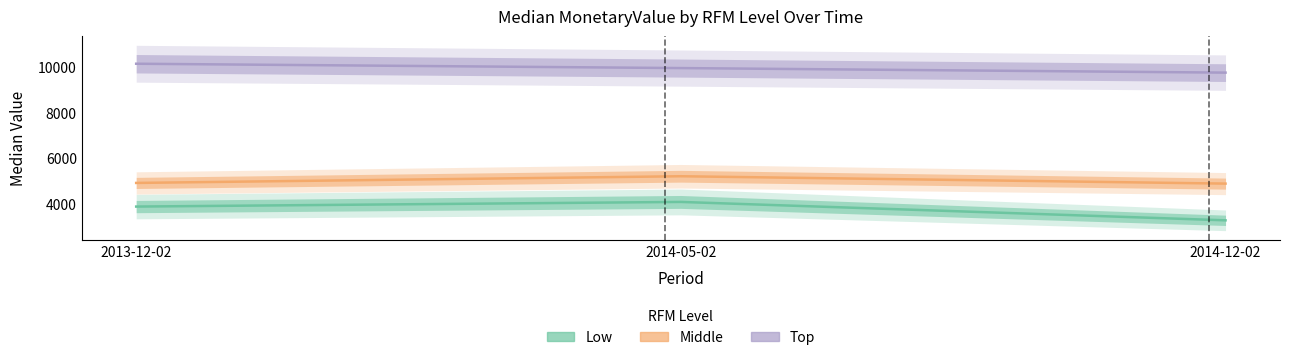

How many lines are shown in the chart?

3